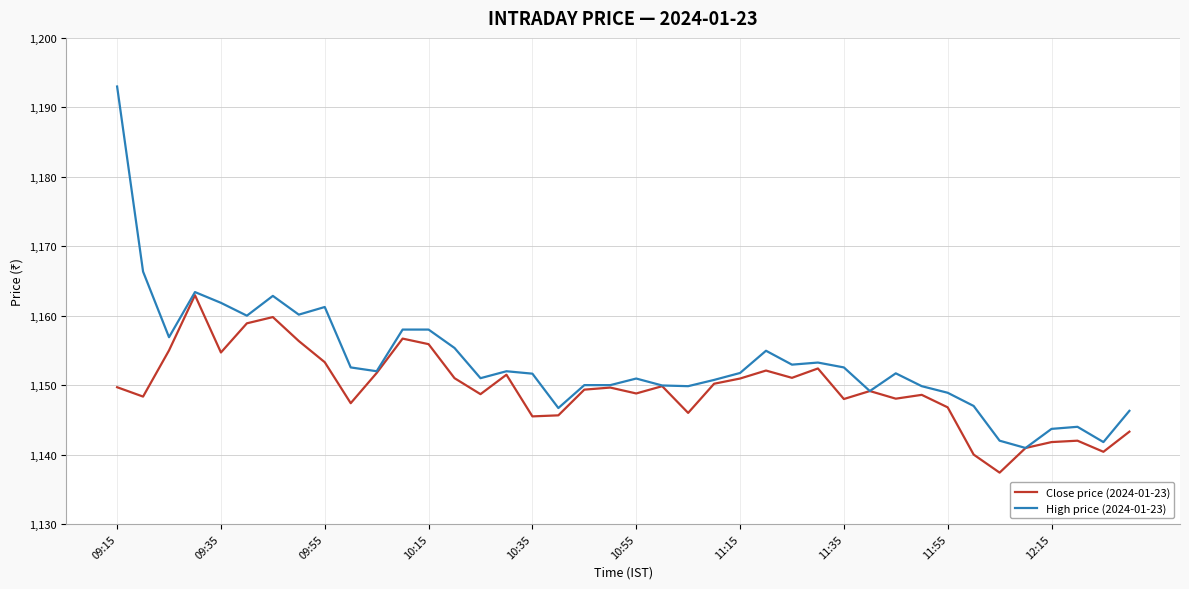

Which series has the largest total across all categories?

High price (2024-01-23)